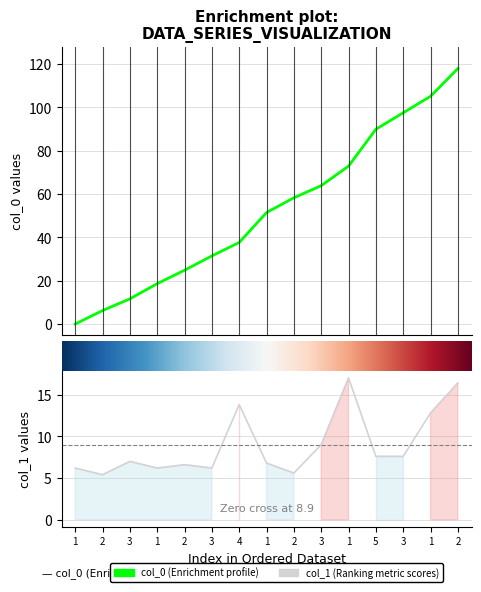

Rank the series at 3 from highest to lowest value.

col_0, col_1